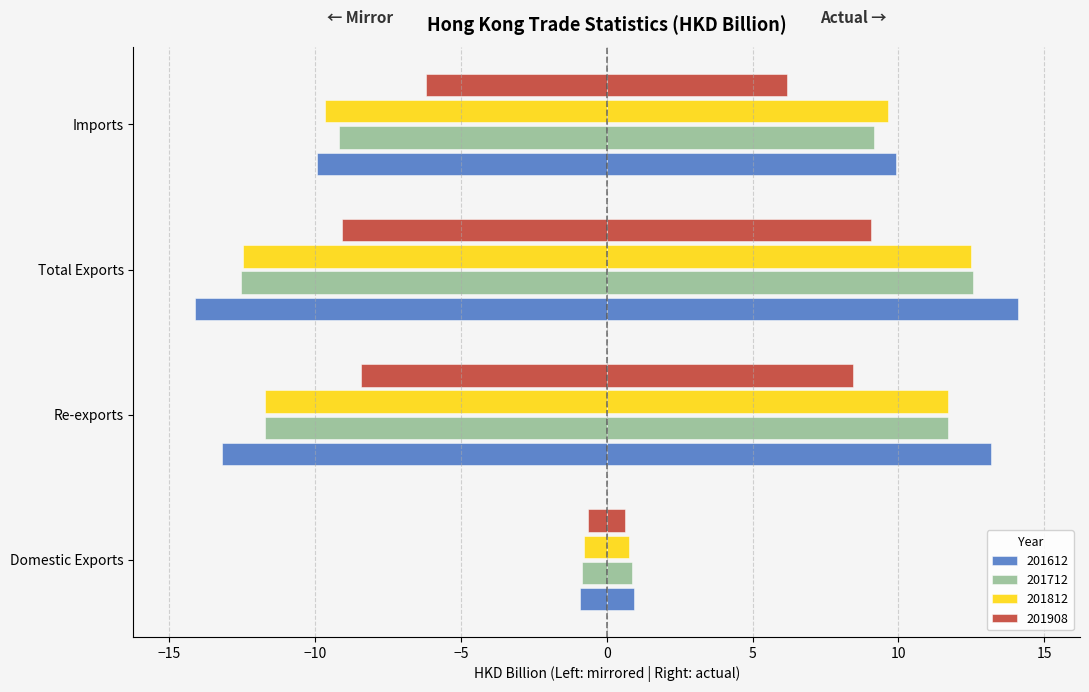

What is the label of the 3rd bar from the right?

Re-exports